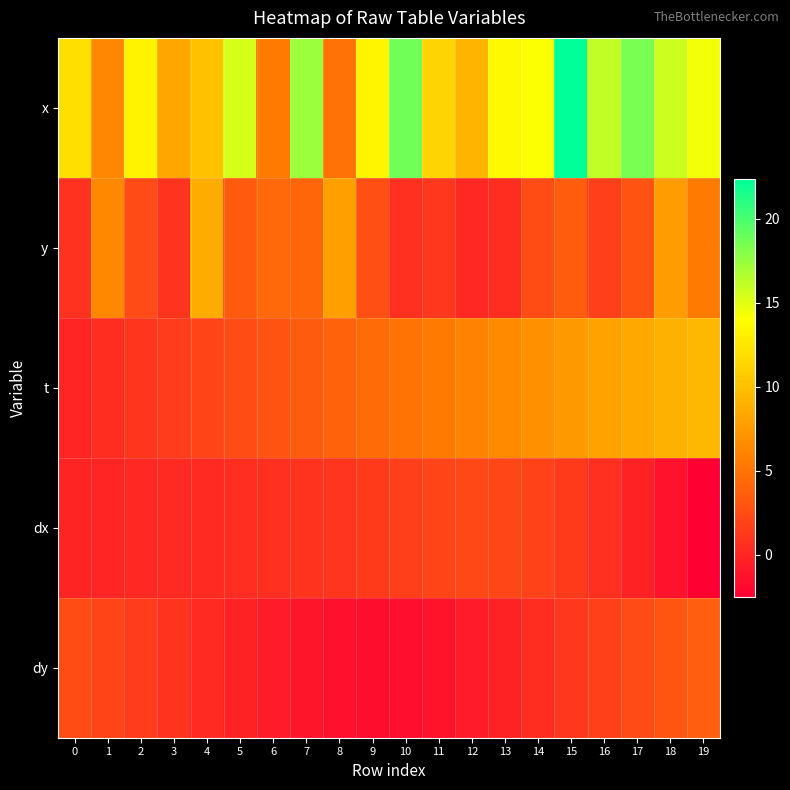

What is the total value across all series at 15?

35.8